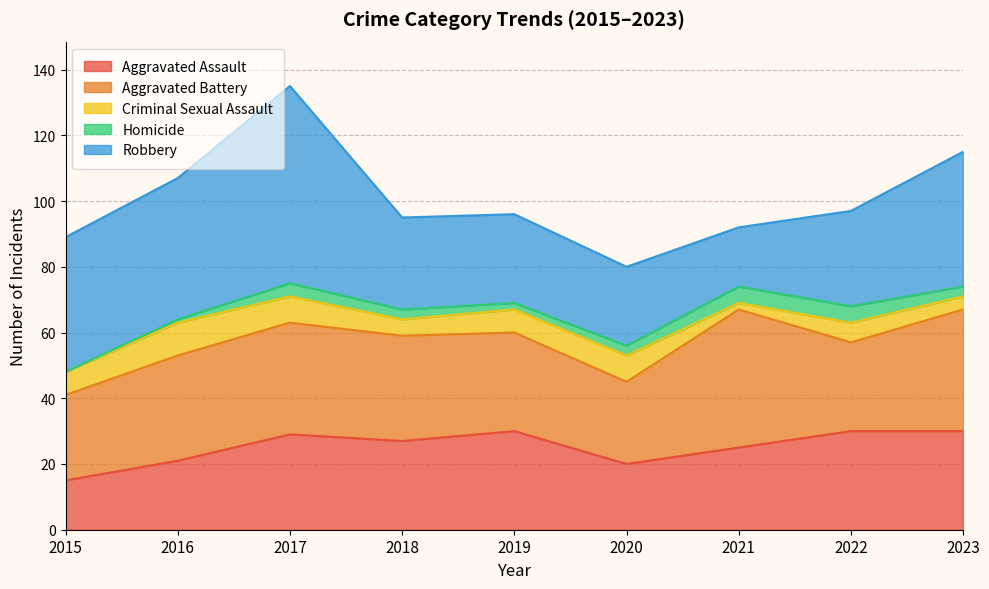

Where is the first local maximum for Homicide?

2017